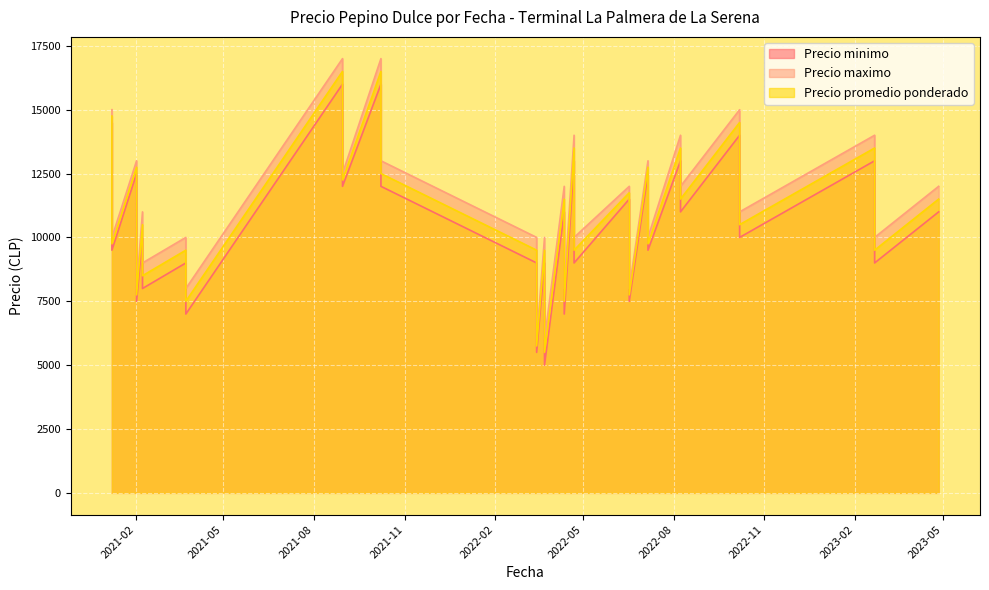

Which series has the largest total across all categories?

Precio maximo